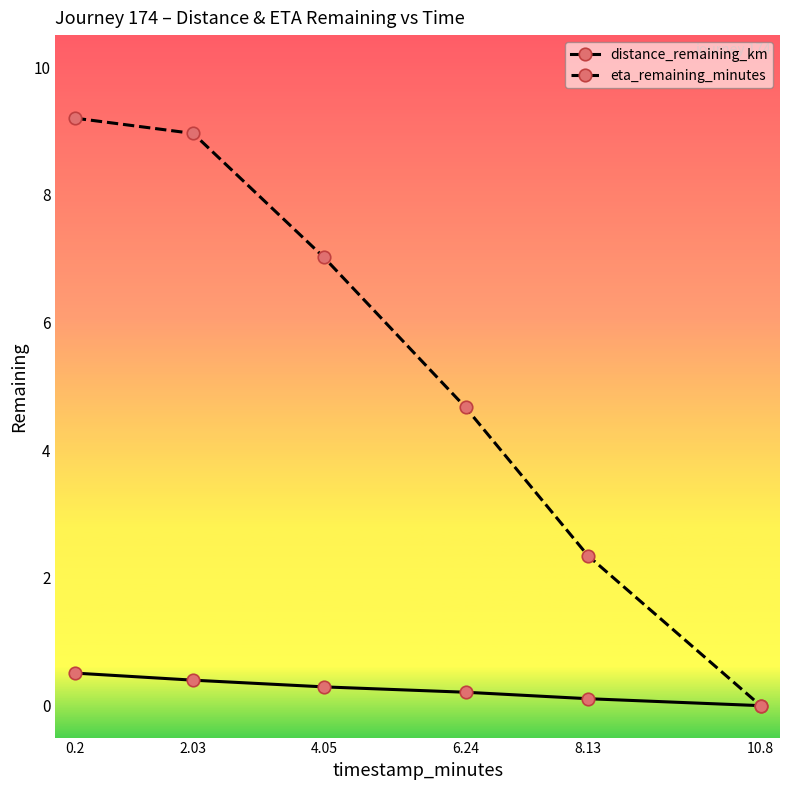

What is the maximum value for eta_remaining_minutes?

9.2